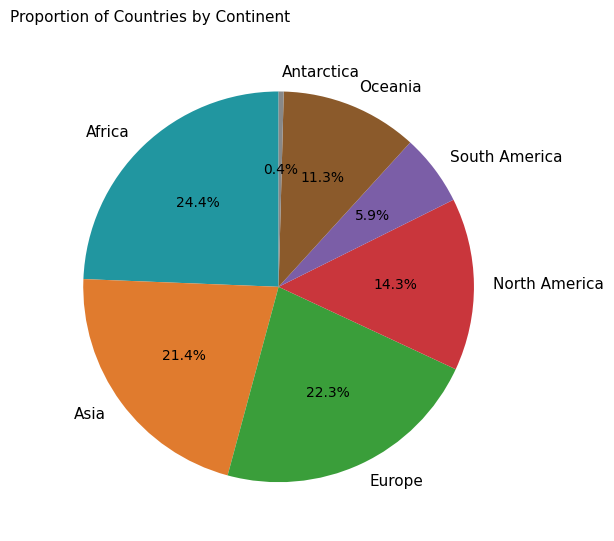

To the nearest percent, what is the difference between the largest and smallest slice percentages?

24%